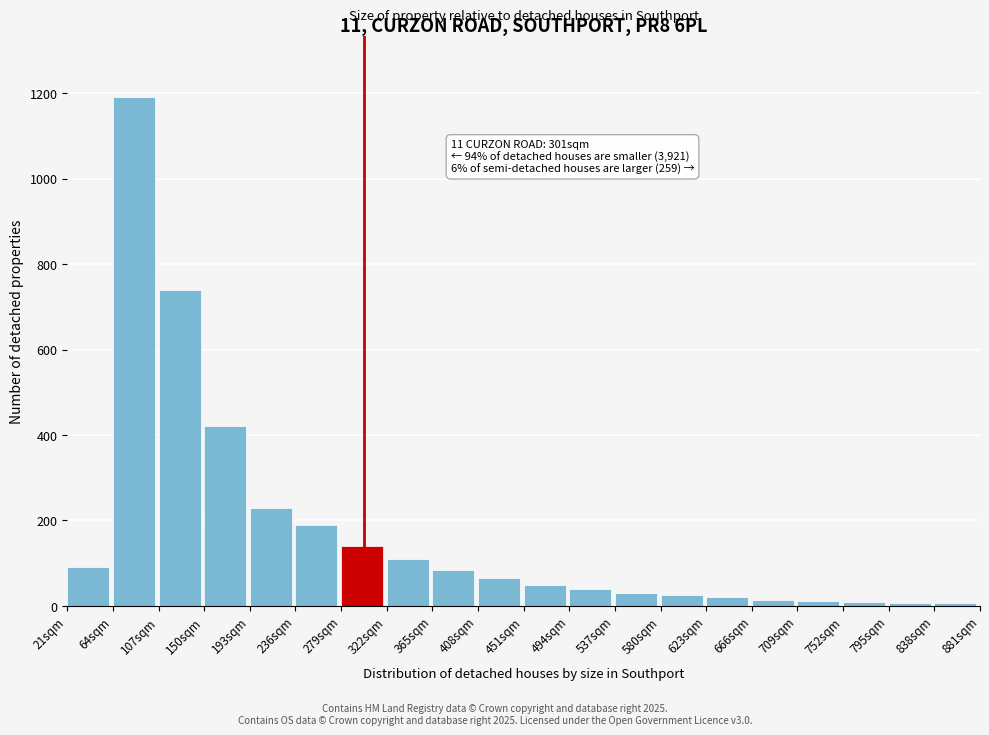

What is the sum of all values?

3476